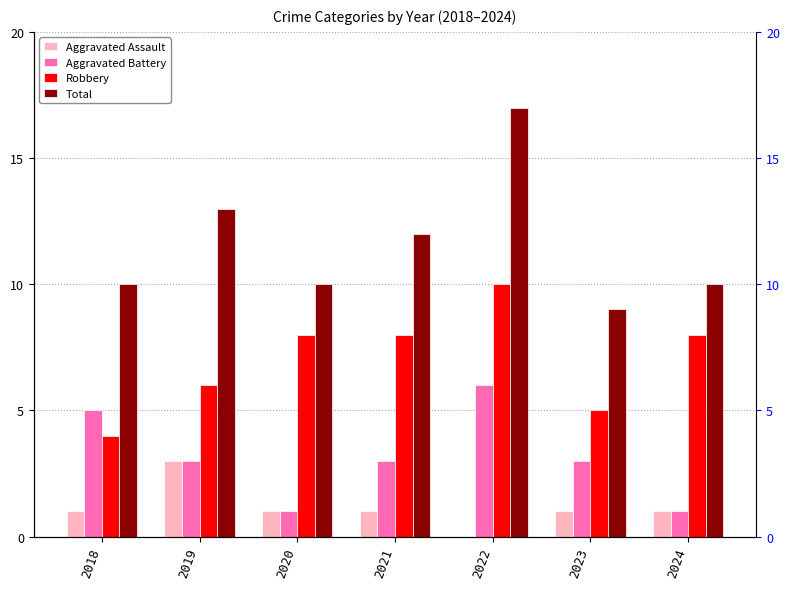

What are all the series names shown in the legend?

Aggravated Assault, Aggravated Battery, Robbery, Total